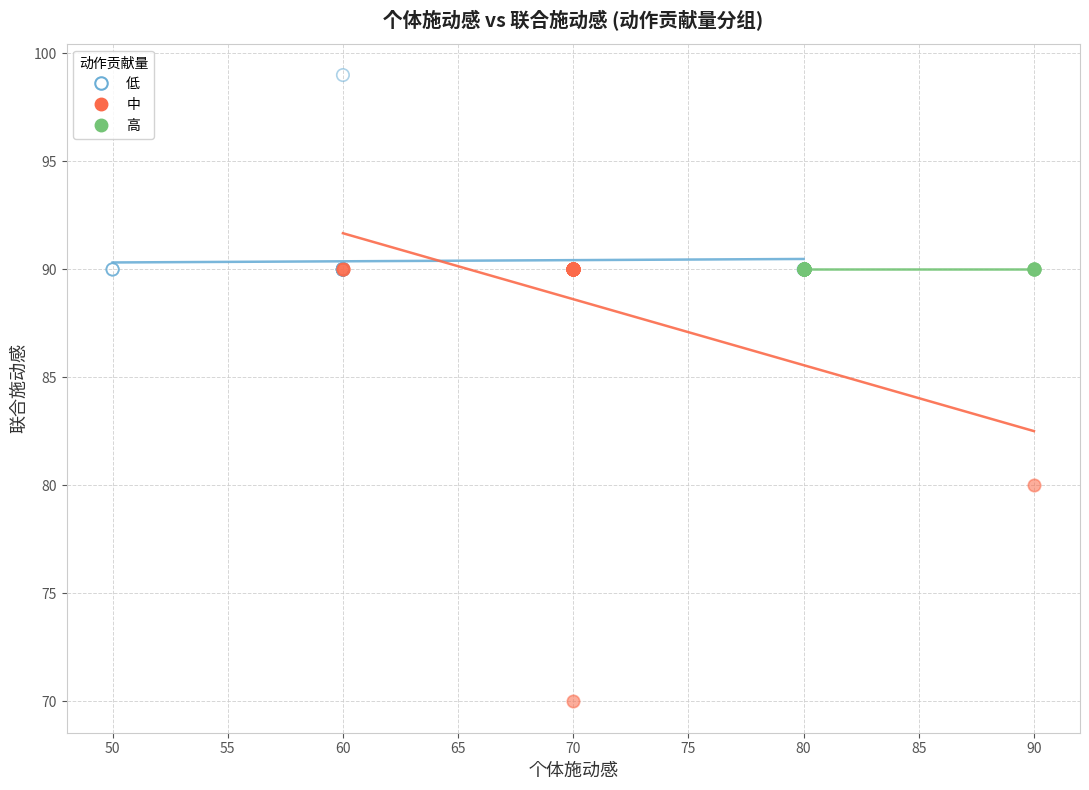

Which series contains the lowest Y value?

中